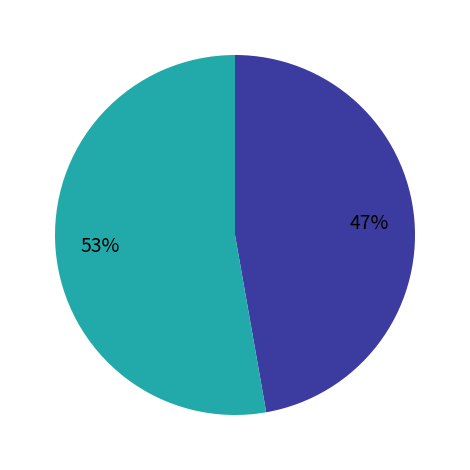

To the nearest percent, what is the average slice percentage?

50%